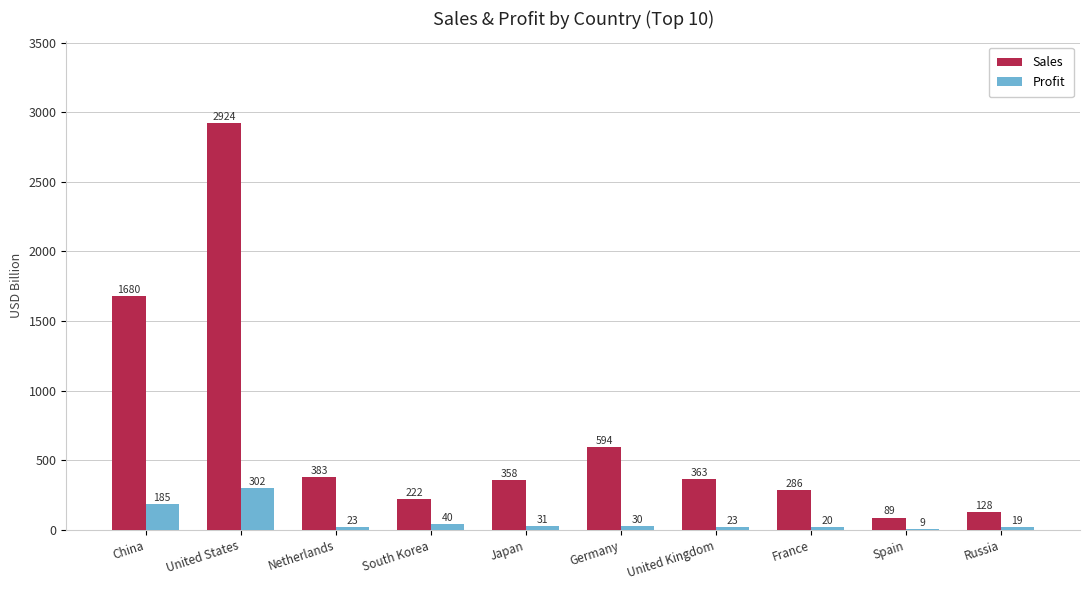

What is the sum of the Profit values at Japan and Germany?

61.4